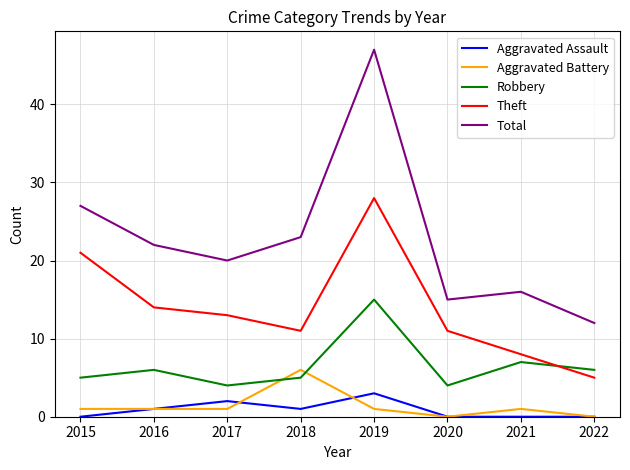

What is the difference between the highest and lowest values at 2018?

22